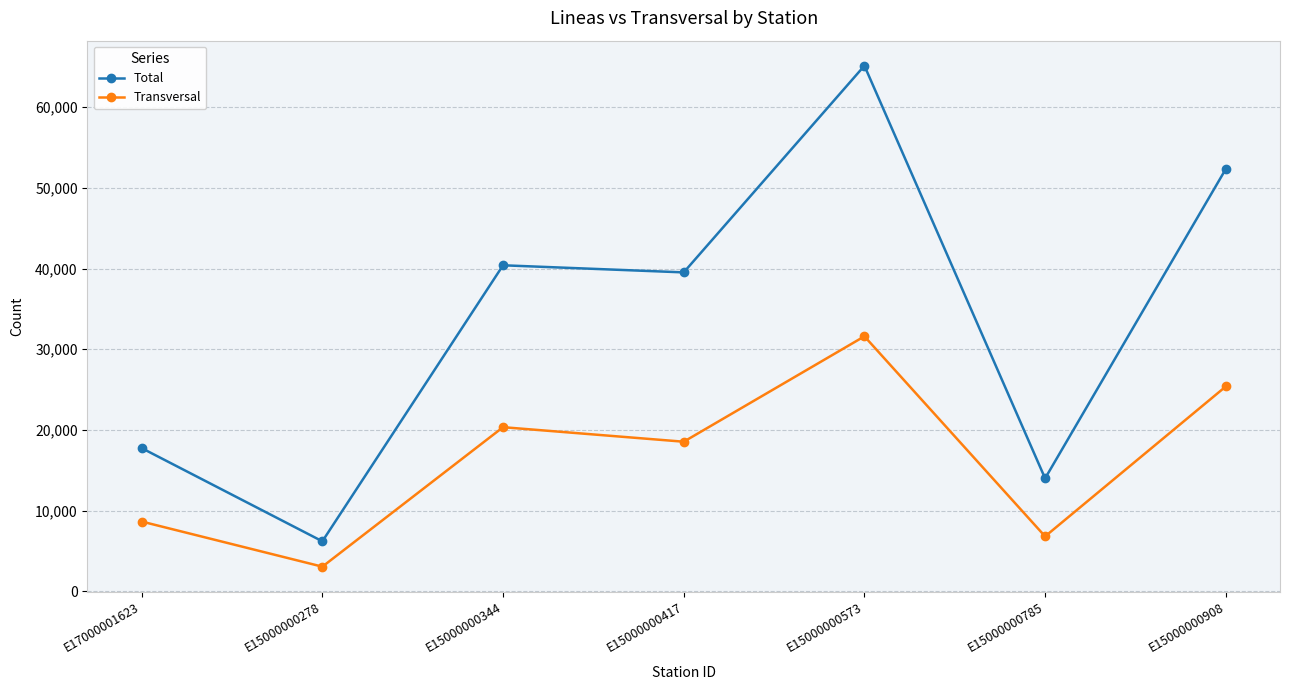

Which series has the largest range (max minus min)?

Total